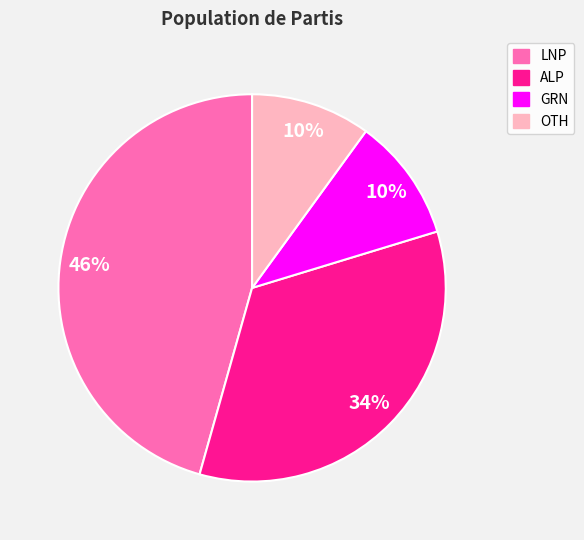

Which category has the biggest portion of the pie?

LNP